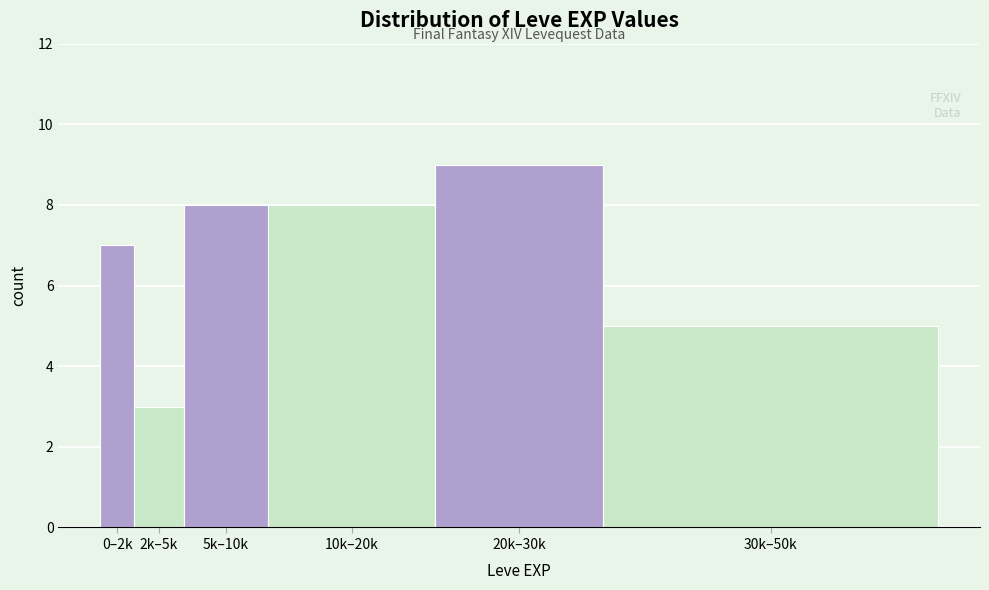

Reading left to right, what are all the values shown in this chart?

7	3	8	8	9	5